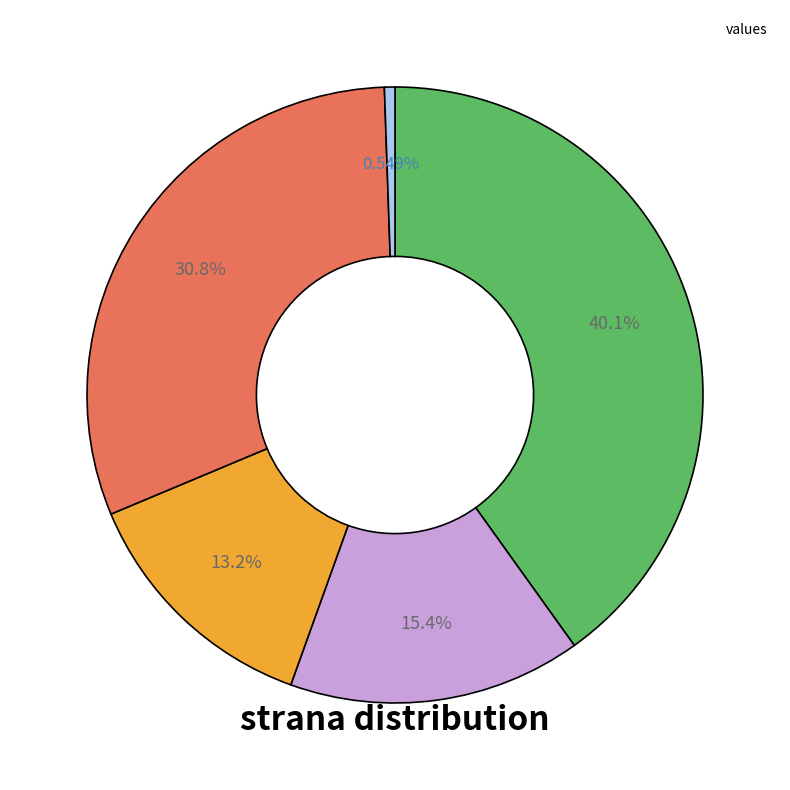

Count the number of slices in the pie.

5